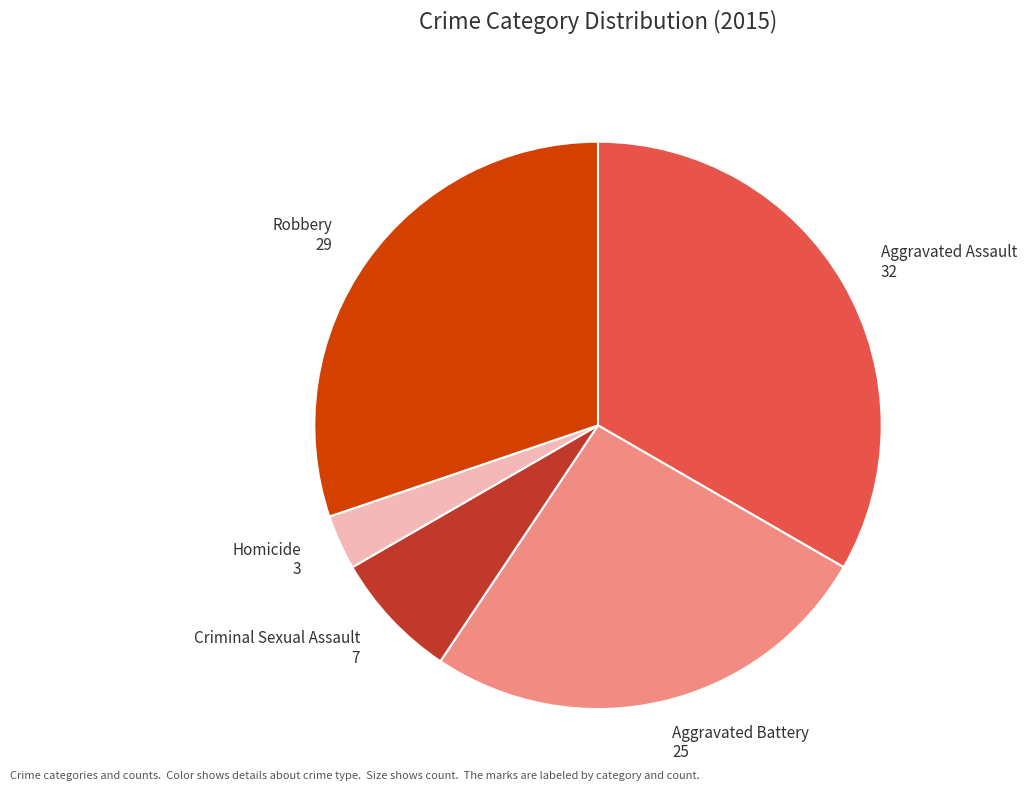

Which has a higher value, Robbery 29 or Aggravated Assault 32?

Aggravated Assault 32